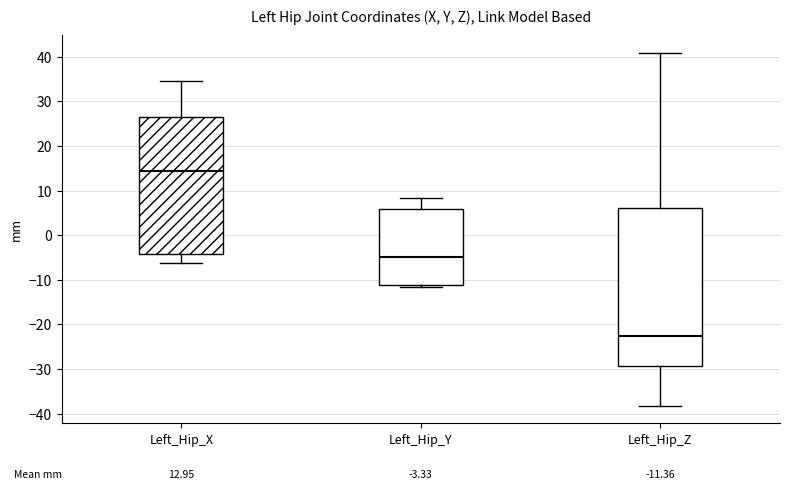

Which box has the lowest median line?

Left_Hip_Z